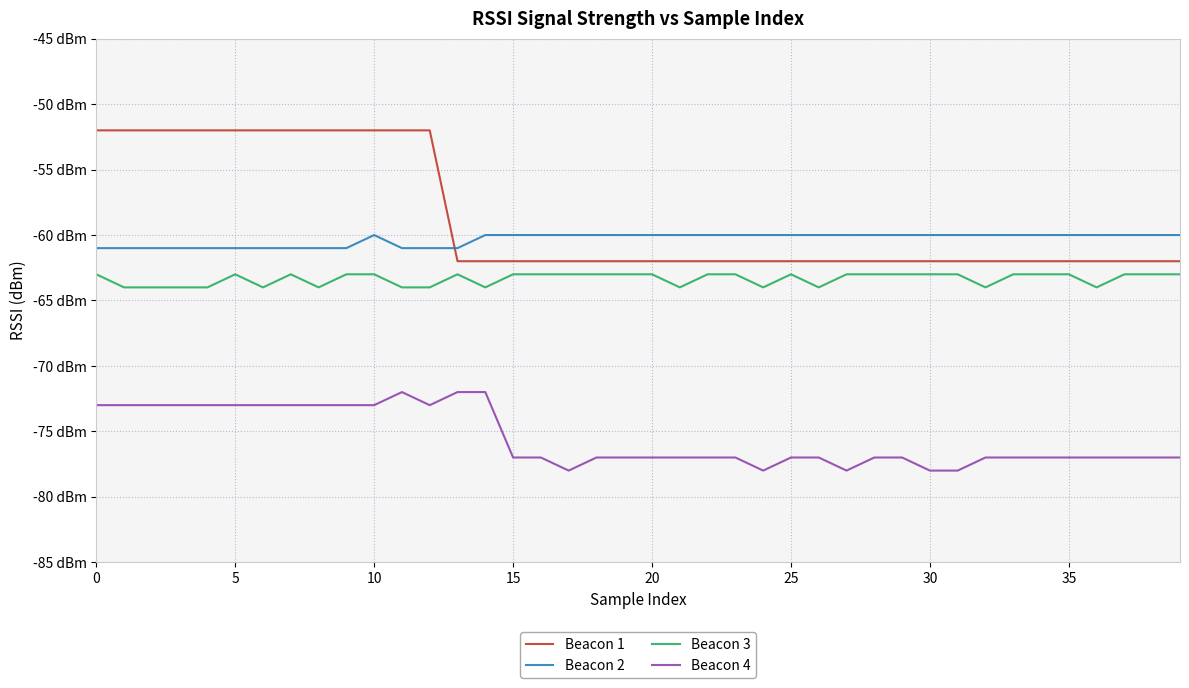

List the series in order of their peak value, highest first.

Beacon 1, Beacon 2, Beacon 3, Beacon 4